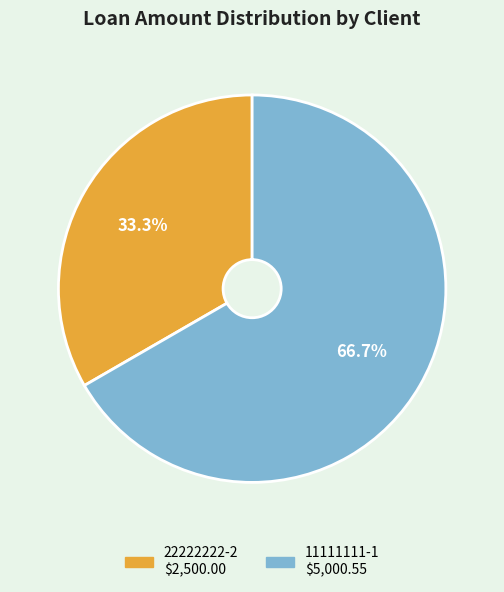

Which has a higher value, 11111111-1 or 22222222-2?

11111111-1